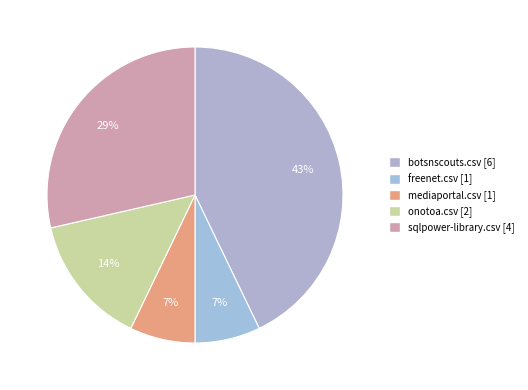

Which slice is the smallest?

freenet.csv